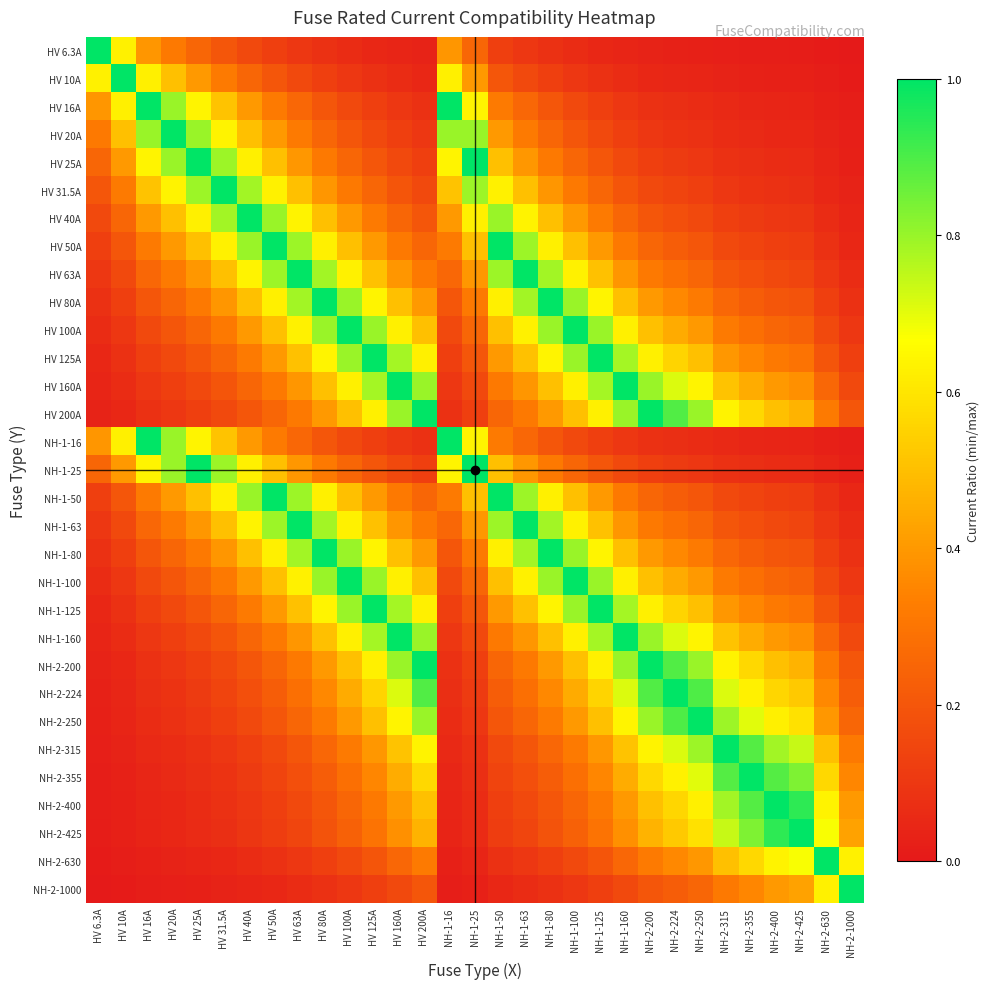

Reading left to right, list all the values displayed in this chart.

HV 6.3A: HV 6.3A=1.0	HV 10A=0.6	HV 16A=0.4	HV 20A=0.3	HV 25A=0.3	HV 31.5A=0.2	HV 40A=0.2	HV 50A=0.1	HV 63A=0.1	HV 80A=0.1	HV 100A=0.1	HV 125A=0.1	HV 160A=0.0	HV 200A=0.0	NH-1-16=0.4	NH-1-25=0.3	NH-1-50=0.1	NH-1-63=0.1	NH-1-80=0.1	NH-1-100=0.1	NH-1-125=0.1	NH-1-160=0.0	NH-2-200=0.0	NH-2-224=0.0	NH-2-250=0.0	NH-2-315=0.0	NH-2-355=0.0	NH-2-400=0.0	NH-2-425=0.0	NH-2-630=0.0	NH-2-1000=0.0
HV 10A: HV 6.3A=0.6	HV 10A=1.0	HV 16A=0.6	HV 20A=0.5	HV 25A=0.4	HV 31.5A=0.3	HV 40A=0.2	HV 50A=0.2	HV 63A=0.2	HV 80A=0.1	HV 100A=0.1	HV 125A=0.1	HV 160A=0.1	HV 200A=0.1	NH-1-16=0.6	NH-1-25=0.4	NH-1-50=0.2	NH-1-63=0.2	NH-1-80=0.1	NH-1-100=0.1	NH-1-125=0.1	NH-1-160=0.1	NH-2-200=0.1	NH-2-224=0.0	NH-2-250=0.0	NH-2-315=0.0	NH-2-355=0.0	NH-2-400=0.0	NH-2-425=0.0	NH-2-630=0.0	NH-2-1000=0.0
HV 16A: HV 6.3A=0.4	HV 10A=0.6	HV 16A=1.0	HV 20A=0.8	HV 25A=0.6	HV 31.5A=0.5	HV 40A=0.4	HV 50A=0.3	HV 63A=0.3	HV 80A=0.2	HV 100A=0.2	HV 125A=0.1	HV 160A=0.1	HV 200A=0.1	NH-1-16=1.0	NH-1-25=0.6	NH-1-50=0.3	NH-1-63=0.3	NH-1-80=0.2	NH-1-100=0.2	NH-1-125=0.1	NH-1-160=0.1	NH-2-200=0.1	NH-2-224=0.1	NH-2-250=0.1	NH-2-315=0.1	NH-2-355=0.0	NH-2-400=0.0	NH-2-425=0.0	NH-2-630=0.0	NH-2-1000=0.0
HV 20A: HV 6.3A=0.3	HV 10A=0.5	HV 16A=0.8	HV 20A=1.0	HV 25A=0.8	HV 31.5A=0.6	HV 40A=0.5	HV 50A=0.4	HV 63A=0.3	HV 80A=0.2	HV 100A=0.2	HV 125A=0.2	HV 160A=0.1	HV 200A=0.1	NH-1-16=0.8	NH-1-25=0.8	NH-1-50=0.4	NH-1-63=0.3	NH-1-80=0.2	NH-1-100=0.2	NH-1-125=0.2	NH-1-160=0.1	NH-2-200=0.1	NH-2-224=0.1	NH-2-250=0.1	NH-2-315=0.1	NH-2-355=0.1	NH-2-400=0.1	NH-2-425=0.0	NH-2-630=0.0	NH-2-1000=0.0
HV 25A: HV 6.3A=0.3	HV 10A=0.4	HV 16A=0.6	HV 20A=0.8	HV 25A=1.0	HV 31.5A=0.8	HV 40A=0.6	HV 50A=0.5	HV 63A=0.4	HV 80A=0.3	HV 100A=0.2	HV 125A=0.2	HV 160A=0.2	HV 200A=0.1	NH-1-16=0.6	NH-1-25=1.0	NH-1-50=0.5	NH-1-63=0.4	NH-1-80=0.3	NH-1-100=0.2	NH-1-125=0.2	NH-1-160=0.2	NH-2-200=0.1	NH-2-224=0.1	NH-2-250=0.1	NH-2-315=0.1	NH-2-355=0.1	NH-2-400=0.1	NH-2-425=0.1	NH-2-630=0.0	NH-2-1000=0.0
HV 31.5A: HV 6.3A=0.2	HV 10A=0.3	HV 16A=0.5	HV 20A=0.6	HV 25A=0.8	HV 31.5A=1.0	HV 40A=0.8	HV 50A=0.6	HV 63A=0.5	HV 80A=0.4	HV 100A=0.3	HV 125A=0.3	HV 160A=0.2	HV 200A=0.2	NH-1-16=0.5	NH-1-25=0.8	NH-1-50=0.6	NH-1-63=0.5	NH-1-80=0.4	NH-1-100=0.3	NH-1-125=0.3	NH-1-160=0.2	NH-2-200=0.2	NH-2-224=0.1	NH-2-250=0.1	NH-2-315=0.1	NH-2-355=0.1	NH-2-400=0.1	NH-2-425=0.1	NH-2-630=0.1	NH-2-1000=0.0
HV 40A: HV 6.3A=0.2	HV 10A=0.2	HV 16A=0.4	HV 20A=0.5	HV 25A=0.6	HV 31.5A=0.8	HV 40A=1.0	HV 50A=0.8	HV 63A=0.6	HV 80A=0.5	HV 100A=0.4	HV 125A=0.3	HV 160A=0.2	HV 200A=0.2	NH-1-16=0.4	NH-1-25=0.6	NH-1-50=0.8	NH-1-63=0.6	NH-1-80=0.5	NH-1-100=0.4	NH-1-125=0.3	NH-1-160=0.2	NH-2-200=0.2	NH-2-224=0.2	NH-2-250=0.2	NH-2-315=0.1	NH-2-355=0.1	NH-2-400=0.1	NH-2-425=0.1	NH-2-630=0.1	NH-2-1000=0.0
HV 50A: HV 6.3A=0.1	HV 10A=0.2	HV 16A=0.3	HV 20A=0.4	HV 25A=0.5	HV 31.5A=0.6	HV 40A=0.8	HV 50A=1.0	HV 63A=0.8	HV 80A=0.6	HV 100A=0.5	HV 125A=0.4	HV 160A=0.3	HV 200A=0.2	NH-1-16=0.3	NH-1-25=0.5	NH-1-50=1.0	NH-1-63=0.8	NH-1-80=0.6	NH-1-100=0.5	NH-1-125=0.4	NH-1-160=0.3	NH-2-200=0.2	NH-2-224=0.2	NH-2-250=0.2	NH-2-315=0.2	NH-2-355=0.1	NH-2-400=0.1	NH-2-425=0.1	NH-2-630=0.1	NH-2-1000=0.1
HV 63A: HV 6.3A=0.1	HV 10A=0.2	HV 16A=0.3	HV 20A=0.3	HV 25A=0.4	HV 31.5A=0.5	HV 40A=0.6	HV 50A=0.8	HV 63A=1.0	HV 80A=0.8	HV 100A=0.6	HV 125A=0.5	HV 160A=0.4	HV 200A=0.3	NH-1-16=0.3	NH-1-25=0.4	NH-1-50=0.8	NH-1-63=1.0	NH-1-80=0.8	NH-1-100=0.6	NH-1-125=0.5	NH-1-160=0.4	NH-2-200=0.3	NH-2-224=0.3	NH-2-250=0.3	NH-2-315=0.2	NH-2-355=0.2	NH-2-400=0.2	NH-2-425=0.1	NH-2-630=0.1	NH-2-1000=0.1
HV 80A: HV 6.3A=0.1	HV 10A=0.1	HV 16A=0.2	HV 20A=0.2	HV 25A=0.3	HV 31.5A=0.4	HV 40A=0.5	HV 50A=0.6	HV 63A=0.8	HV 80A=1.0	HV 100A=0.8	HV 125A=0.6	HV 160A=0.5	HV 200A=0.4	NH-1-16=0.2	NH-1-25=0.3	NH-1-50=0.6	NH-1-63=0.8	NH-1-80=1.0	NH-1-100=0.8	NH-1-125=0.6	NH-1-160=0.5	NH-2-200=0.4	NH-2-224=0.4	NH-2-250=0.3	NH-2-315=0.3	NH-2-355=0.2	NH-2-400=0.2	NH-2-425=0.2	NH-2-630=0.1	NH-2-1000=0.1
HV 100A: HV 6.3A=0.1	HV 10A=0.1	HV 16A=0.2	HV 20A=0.2	HV 25A=0.2	HV 31.5A=0.3	HV 40A=0.4	HV 50A=0.5	HV 63A=0.6	HV 80A=0.8	HV 100A=1.0	HV 125A=0.8	HV 160A=0.6	HV 200A=0.5	NH-1-16=0.2	NH-1-25=0.2	NH-1-50=0.5	NH-1-63=0.6	NH-1-80=0.8	NH-1-100=1.0	NH-1-125=0.8	NH-1-160=0.6	NH-2-200=0.5	NH-2-224=0.4	NH-2-250=0.4	NH-2-315=0.3	NH-2-355=0.3	NH-2-400=0.2	NH-2-425=0.2	NH-2-630=0.2	NH-2-1000=0.1
HV 125A: HV 6.3A=0.1	HV 10A=0.1	HV 16A=0.1	HV 20A=0.2	HV 25A=0.2	HV 31.5A=0.3	HV 40A=0.3	HV 50A=0.4	HV 63A=0.5	HV 80A=0.6	HV 100A=0.8	HV 125A=1.0	HV 160A=0.8	HV 200A=0.6	NH-1-16=0.1	NH-1-25=0.2	NH-1-50=0.4	NH-1-63=0.5	NH-1-80=0.6	NH-1-100=0.8	NH-1-125=1.0	NH-1-160=0.8	NH-2-200=0.6	NH-2-224=0.6	NH-2-250=0.5	NH-2-315=0.4	NH-2-355=0.4	NH-2-400=0.3	NH-2-425=0.3	NH-2-630=0.2	NH-2-1000=0.1
HV 160A: HV 6.3A=0.0	HV 10A=0.1	HV 16A=0.1	HV 20A=0.1	HV 25A=0.2	HV 31.5A=0.2	HV 40A=0.2	HV 50A=0.3	HV 63A=0.4	HV 80A=0.5	HV 100A=0.6	HV 125A=0.8	HV 160A=1.0	HV 200A=0.8	NH-1-16=0.1	NH-1-25=0.2	NH-1-50=0.3	NH-1-63=0.4	NH-1-80=0.5	NH-1-100=0.6	NH-1-125=0.8	NH-1-160=1.0	NH-2-200=0.8	NH-2-224=0.7	NH-2-250=0.6	NH-2-315=0.5	NH-2-355=0.5	NH-2-400=0.4	NH-2-425=0.4	NH-2-630=0.3	NH-2-1000=0.2
HV 200A: HV 6.3A=0.0	HV 10A=0.1	HV 16A=0.1	HV 20A=0.1	HV 25A=0.1	HV 31.5A=0.2	HV 40A=0.2	HV 50A=0.2	HV 63A=0.3	HV 80A=0.4	HV 100A=0.5	HV 125A=0.6	HV 160A=0.8	HV 200A=1.0	NH-1-16=0.1	NH-1-25=0.1	NH-1-50=0.2	NH-1-63=0.3	NH-1-80=0.4	NH-1-100=0.5	NH-1-125=0.6	NH-1-160=0.8	NH-2-200=1.0	NH-2-224=0.9	NH-2-250=0.8	NH-2-315=0.6	NH-2-355=0.6	NH-2-400=0.5	NH-2-425=0.5	NH-2-630=0.3	NH-2-1000=0.2
NH-1-16: HV 6.3A=0.4	HV 10A=0.6	HV 16A=1.0	HV 20A=0.8	HV 25A=0.6	HV 31.5A=0.5	HV 40A=0.4	HV 50A=0.3	HV 63A=0.3	HV 80A=0.2	HV 100A=0.2	HV 125A=0.1	HV 160A=0.1	HV 200A=0.1	NH-1-16=1.0	NH-1-25=0.6	NH-1-50=0.3	NH-1-63=0.3	NH-1-80=0.2	NH-1-100=0.2	NH-1-125=0.1	NH-1-160=0.1	NH-2-200=0.1	NH-2-224=0.1	NH-2-250=0.1	NH-2-315=0.1	NH-2-355=0.0	NH-2-400=0.0	NH-2-425=0.0	NH-2-630=0.0	NH-2-1000=0.0
NH-1-25: HV 6.3A=0.3	HV 10A=0.4	HV 16A=0.6	HV 20A=0.8	HV 25A=1.0	HV 31.5A=0.8	HV 40A=0.6	HV 50A=0.5	HV 63A=0.4	HV 80A=0.3	HV 100A=0.2	HV 125A=0.2	HV 160A=0.2	HV 200A=0.1	NH-1-16=0.6	NH-1-25=1.0	NH-1-50=0.5	NH-1-63=0.4	NH-1-80=0.3	NH-1-100=0.2	NH-1-125=0.2	NH-1-160=0.2	NH-2-200=0.1	NH-2-224=0.1	NH-2-250=0.1	NH-2-315=0.1	NH-2-355=0.1	NH-2-400=0.1	NH-2-425=0.1	NH-2-630=0.0	NH-2-1000=0.0
NH-1-50: HV 6.3A=0.1	HV 10A=0.2	HV 16A=0.3	HV 20A=0.4	HV 25A=0.5	HV 31.5A=0.6	HV 40A=0.8	HV 50A=1.0	HV 63A=0.8	HV 80A=0.6	HV 100A=0.5	HV 125A=0.4	HV 160A=0.3	HV 200A=0.2	NH-1-16=0.3	NH-1-25=0.5	NH-1-50=1.0	NH-1-63=0.8	NH-1-80=0.6	NH-1-100=0.5	NH-1-125=0.4	NH-1-160=0.3	NH-2-200=0.2	NH-2-224=0.2	NH-2-250=0.2	NH-2-315=0.2	NH-2-355=0.1	NH-2-400=0.1	NH-2-425=0.1	NH-2-630=0.1	NH-2-1000=0.1
NH-1-63: HV 6.3A=0.1	HV 10A=0.2	HV 16A=0.3	HV 20A=0.3	HV 25A=0.4	HV 31.5A=0.5	HV 40A=0.6	HV 50A=0.8	HV 63A=1.0	HV 80A=0.8	HV 100A=0.6	HV 125A=0.5	HV 160A=0.4	HV 200A=0.3	NH-1-16=0.3	NH-1-25=0.4	NH-1-50=0.8	NH-1-63=1.0	NH-1-80=0.8	NH-1-100=0.6	NH-1-125=0.5	NH-1-160=0.4	NH-2-200=0.3	NH-2-224=0.3	NH-2-250=0.3	NH-2-315=0.2	NH-2-355=0.2	NH-2-400=0.2	NH-2-425=0.1	NH-2-630=0.1	NH-2-1000=0.1
NH-1-80: HV 6.3A=0.1	HV 10A=0.1	HV 16A=0.2	HV 20A=0.2	HV 25A=0.3	HV 31.5A=0.4	HV 40A=0.5	HV 50A=0.6	HV 63A=0.8	HV 80A=1.0	HV 100A=0.8	HV 125A=0.6	HV 160A=0.5	HV 200A=0.4	NH-1-16=0.2	NH-1-25=0.3	NH-1-50=0.6	NH-1-63=0.8	NH-1-80=1.0	NH-1-100=0.8	NH-1-125=0.6	NH-1-160=0.5	NH-2-200=0.4	NH-2-224=0.4	NH-2-250=0.3	NH-2-315=0.3	NH-2-355=0.2	NH-2-400=0.2	NH-2-425=0.2	NH-2-630=0.1	NH-2-1000=0.1
NH-1-100: HV 6.3A=0.1	HV 10A=0.1	HV 16A=0.2	HV 20A=0.2	HV 25A=0.2	HV 31.5A=0.3	HV 40A=0.4	HV 50A=0.5	HV 63A=0.6	HV 80A=0.8	HV 100A=1.0	HV 125A=0.8	HV 160A=0.6	HV 200A=0.5	NH-1-16=0.2	NH-1-25=0.2	NH-1-50=0.5	NH-1-63=0.6	NH-1-80=0.8	NH-1-100=1.0	NH-1-125=0.8	NH-1-160=0.6	NH-2-200=0.5	NH-2-224=0.4	NH-2-250=0.4	NH-2-315=0.3	NH-2-355=0.3	NH-2-400=0.2	NH-2-425=0.2	NH-2-630=0.2	NH-2-1000=0.1
NH-1-125: HV 6.3A=0.1	HV 10A=0.1	HV 16A=0.1	HV 20A=0.2	HV 25A=0.2	HV 31.5A=0.3	HV 40A=0.3	HV 50A=0.4	HV 63A=0.5	HV 80A=0.6	HV 100A=0.8	HV 125A=1.0	HV 160A=0.8	HV 200A=0.6	NH-1-16=0.1	NH-1-25=0.2	NH-1-50=0.4	NH-1-63=0.5	NH-1-80=0.6	NH-1-100=0.8	NH-1-125=1.0	NH-1-160=0.8	NH-2-200=0.6	NH-2-224=0.6	NH-2-250=0.5	NH-2-315=0.4	NH-2-355=0.4	NH-2-400=0.3	NH-2-425=0.3	NH-2-630=0.2	NH-2-1000=0.1
NH-1-160: HV 6.3A=0.0	HV 10A=0.1	HV 16A=0.1	HV 20A=0.1	HV 25A=0.2	HV 31.5A=0.2	HV 40A=0.2	HV 50A=0.3	HV 63A=0.4	HV 80A=0.5	HV 100A=0.6	HV 125A=0.8	HV 160A=1.0	HV 200A=0.8	NH-1-16=0.1	NH-1-25=0.2	NH-1-50=0.3	NH-1-63=0.4	NH-1-80=0.5	NH-1-100=0.6	NH-1-125=0.8	NH-1-160=1.0	NH-2-200=0.8	NH-2-224=0.7	NH-2-250=0.6	NH-2-315=0.5	NH-2-355=0.5	NH-2-400=0.4	NH-2-425=0.4	NH-2-630=0.3	NH-2-1000=0.2
NH-2-200: HV 6.3A=0.0	HV 10A=0.1	HV 16A=0.1	HV 20A=0.1	HV 25A=0.1	HV 31.5A=0.2	HV 40A=0.2	HV 50A=0.2	HV 63A=0.3	HV 80A=0.4	HV 100A=0.5	HV 125A=0.6	HV 160A=0.8	HV 200A=1.0	NH-1-16=0.1	NH-1-25=0.1	NH-1-50=0.2	NH-1-63=0.3	NH-1-80=0.4	NH-1-100=0.5	NH-1-125=0.6	NH-1-160=0.8	NH-2-200=1.0	NH-2-224=0.9	NH-2-250=0.8	NH-2-315=0.6	NH-2-355=0.6	NH-2-400=0.5	NH-2-425=0.5	NH-2-630=0.3	NH-2-1000=0.2
NH-2-224: HV 6.3A=0.0	HV 10A=0.0	HV 16A=0.1	HV 20A=0.1	HV 25A=0.1	HV 31.5A=0.1	HV 40A=0.2	HV 50A=0.2	HV 63A=0.3	HV 80A=0.4	HV 100A=0.4	HV 125A=0.6	HV 160A=0.7	HV 200A=0.9	NH-1-16=0.1	NH-1-25=0.1	NH-1-50=0.2	NH-1-63=0.3	NH-1-80=0.4	NH-1-100=0.4	NH-1-125=0.6	NH-1-160=0.7	NH-2-200=0.9	NH-2-224=1.0	NH-2-250=0.9	NH-2-315=0.7	NH-2-355=0.6	NH-2-400=0.6	NH-2-425=0.5	NH-2-630=0.4	NH-2-1000=0.2
NH-2-250: HV 6.3A=0.0	HV 10A=0.0	HV 16A=0.1	HV 20A=0.1	HV 25A=0.1	HV 31.5A=0.1	HV 40A=0.2	HV 50A=0.2	HV 63A=0.3	HV 80A=0.3	HV 100A=0.4	HV 125A=0.5	HV 160A=0.6	HV 200A=0.8	NH-1-16=0.1	NH-1-25=0.1	NH-1-50=0.2	NH-1-63=0.3	NH-1-80=0.3	NH-1-100=0.4	NH-1-125=0.5	NH-1-160=0.6	NH-2-200=0.8	NH-2-224=0.9	NH-2-250=1.0	NH-2-315=0.8	NH-2-355=0.7	NH-2-400=0.6	NH-2-425=0.6	NH-2-630=0.4	NH-2-1000=0.2
NH-2-315: HV 6.3A=0.0	HV 10A=0.0	HV 16A=0.1	HV 20A=0.1	HV 25A=0.1	HV 31.5A=0.1	HV 40A=0.1	HV 50A=0.2	HV 63A=0.2	HV 80A=0.3	HV 100A=0.3	HV 125A=0.4	HV 160A=0.5	HV 200A=0.6	NH-1-16=0.1	NH-1-25=0.1	NH-1-50=0.2	NH-1-63=0.2	NH-1-80=0.3	NH-1-100=0.3	NH-1-125=0.4	NH-1-160=0.5	NH-2-200=0.6	NH-2-224=0.7	NH-2-250=0.8	NH-2-315=1.0	NH-2-355=0.9	NH-2-400=0.8	NH-2-425=0.7	NH-2-630=0.5	NH-2-1000=0.3
NH-2-355: HV 6.3A=0.0	HV 10A=0.0	HV 16A=0.0	HV 20A=0.1	HV 25A=0.1	HV 31.5A=0.1	HV 40A=0.1	HV 50A=0.1	HV 63A=0.2	HV 80A=0.2	HV 100A=0.3	HV 125A=0.4	HV 160A=0.5	HV 200A=0.6	NH-1-16=0.0	NH-1-25=0.1	NH-1-50=0.1	NH-1-63=0.2	NH-1-80=0.2	NH-1-100=0.3	NH-1-125=0.4	NH-1-160=0.5	NH-2-200=0.6	NH-2-224=0.6	NH-2-250=0.7	NH-2-315=0.9	NH-2-355=1.0	NH-2-400=0.9	NH-2-425=0.8	NH-2-630=0.6	NH-2-1000=0.4
NH-2-400: HV 6.3A=0.0	HV 10A=0.0	HV 16A=0.0	HV 20A=0.1	HV 25A=0.1	HV 31.5A=0.1	HV 40A=0.1	HV 50A=0.1	HV 63A=0.2	HV 80A=0.2	HV 100A=0.2	HV 125A=0.3	HV 160A=0.4	HV 200A=0.5	NH-1-16=0.0	NH-1-25=0.1	NH-1-50=0.1	NH-1-63=0.2	NH-1-80=0.2	NH-1-100=0.2	NH-1-125=0.3	NH-1-160=0.4	NH-2-200=0.5	NH-2-224=0.6	NH-2-250=0.6	NH-2-315=0.8	NH-2-355=0.9	NH-2-400=1.0	NH-2-425=0.9	NH-2-630=0.6	NH-2-1000=0.4
NH-2-425: HV 6.3A=0.0	HV 10A=0.0	HV 16A=0.0	HV 20A=0.0	HV 25A=0.1	HV 31.5A=0.1	HV 40A=0.1	HV 50A=0.1	HV 63A=0.1	HV 80A=0.2	HV 100A=0.2	HV 125A=0.3	HV 160A=0.4	HV 200A=0.5	NH-1-16=0.0	NH-1-25=0.1	NH-1-50=0.1	NH-1-63=0.1	NH-1-80=0.2	NH-1-100=0.2	NH-1-125=0.3	NH-1-160=0.4	NH-2-200=0.5	NH-2-224=0.5	NH-2-250=0.6	NH-2-315=0.7	NH-2-355=0.8	NH-2-400=0.9	NH-2-425=1.0	NH-2-630=0.7	NH-2-1000=0.4
NH-2-630: HV 6.3A=0.0	HV 10A=0.0	HV 16A=0.0	HV 20A=0.0	HV 25A=0.0	HV 31.5A=0.1	HV 40A=0.1	HV 50A=0.1	HV 63A=0.1	HV 80A=0.1	HV 100A=0.2	HV 125A=0.2	HV 160A=0.3	HV 200A=0.3	NH-1-16=0.0	NH-1-25=0.0	NH-1-50=0.1	NH-1-63=0.1	NH-1-80=0.1	NH-1-100=0.2	NH-1-125=0.2	NH-1-160=0.3	NH-2-200=0.3	NH-2-224=0.4	NH-2-250=0.4	NH-2-315=0.5	NH-2-355=0.6	NH-2-400=0.6	NH-2-425=0.7	NH-2-630=1.0	NH-2-1000=0.6
NH-2-1000: HV 6.3A=0.0	HV 10A=0.0	HV 16A=0.0	HV 20A=0.0	HV 25A=0.0	HV 31.5A=0.0	HV 40A=0.0	HV 50A=0.1	HV 63A=0.1	HV 80A=0.1	HV 100A=0.1	HV 125A=0.1	HV 160A=0.2	HV 200A=0.2	NH-1-16=0.0	NH-1-25=0.0	NH-1-50=0.1	NH-1-63=0.1	NH-1-80=0.1	NH-1-100=0.1	NH-1-125=0.1	NH-1-160=0.2	NH-2-200=0.2	NH-2-224=0.2	NH-2-250=0.2	NH-2-315=0.3	NH-2-355=0.4	NH-2-400=0.4	NH-2-425=0.4	NH-2-630=0.6	NH-2-1000=1.0